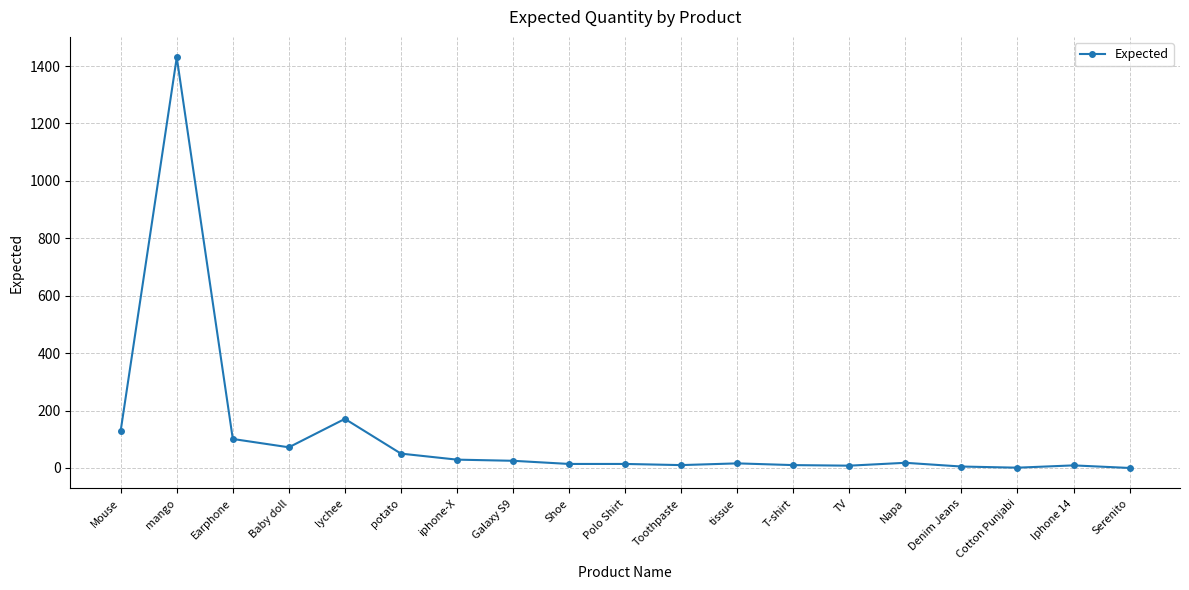

What is the difference between the maximum and minimum values?

1430.0